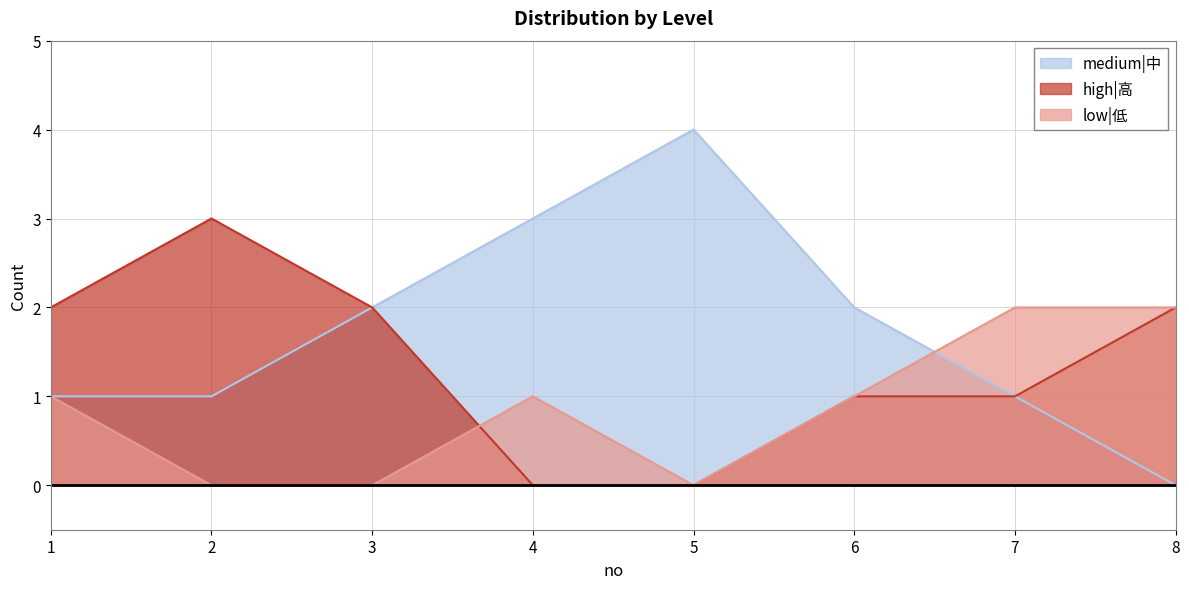

True or false: medium|中 and high|高 cross at least once.

False